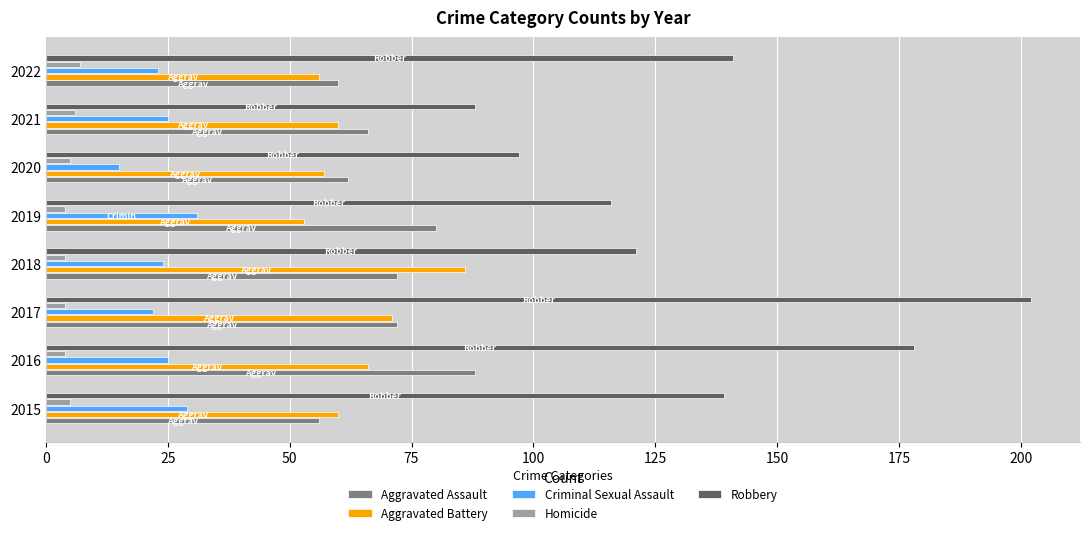

What are all the series names shown in the legend?

Aggravated Assault, Aggravated Battery, Criminal Sexual Assault, Homicide, Robbery